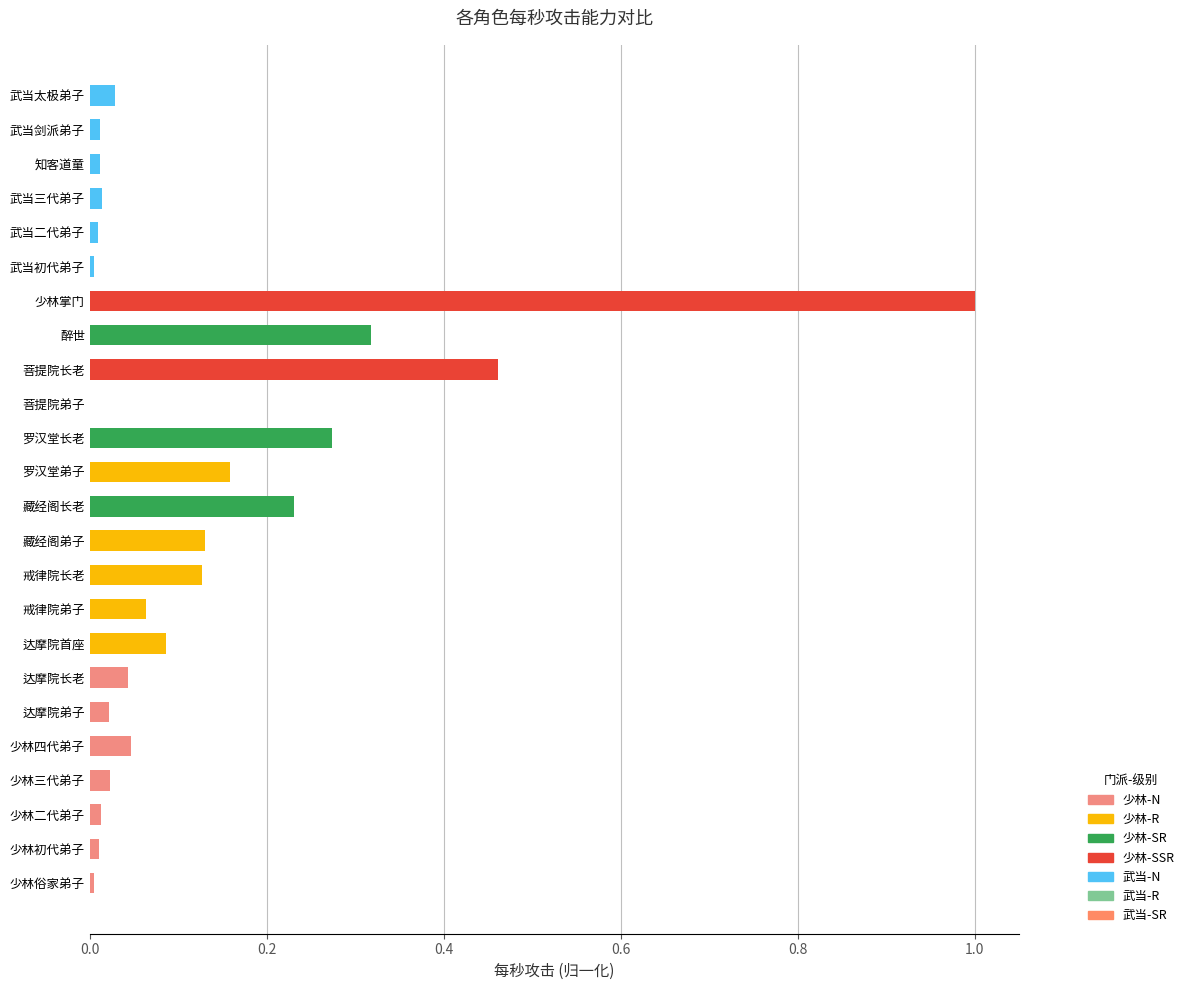

What is the difference between the maximum and minimum values?

1.0